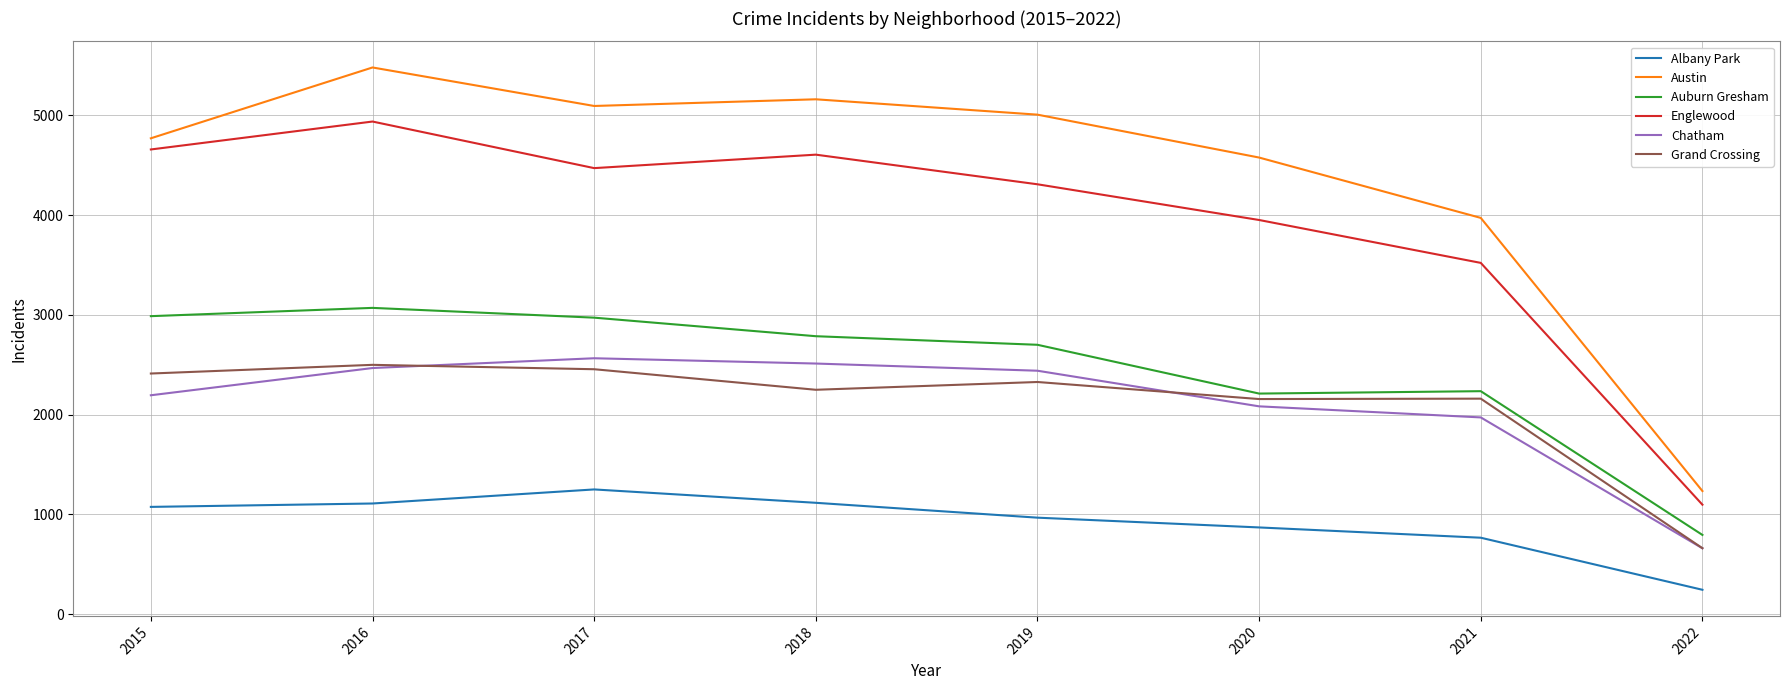

What is the difference between the second highest and second lowest values in the Englewood series?

1137